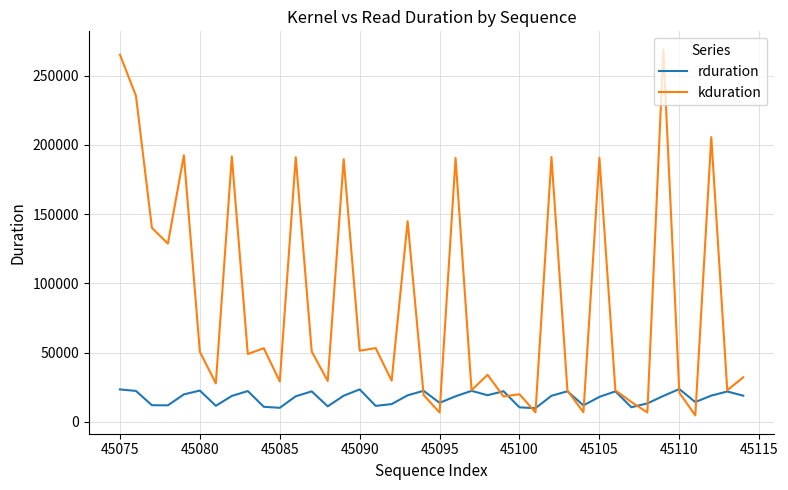

Which series has the largest total across all categories?

kduration